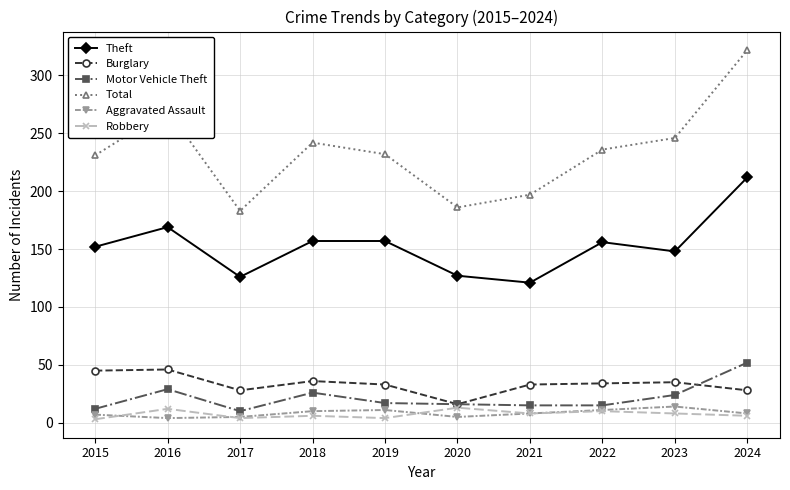

At which label does Burglary first exceed 34?

2015